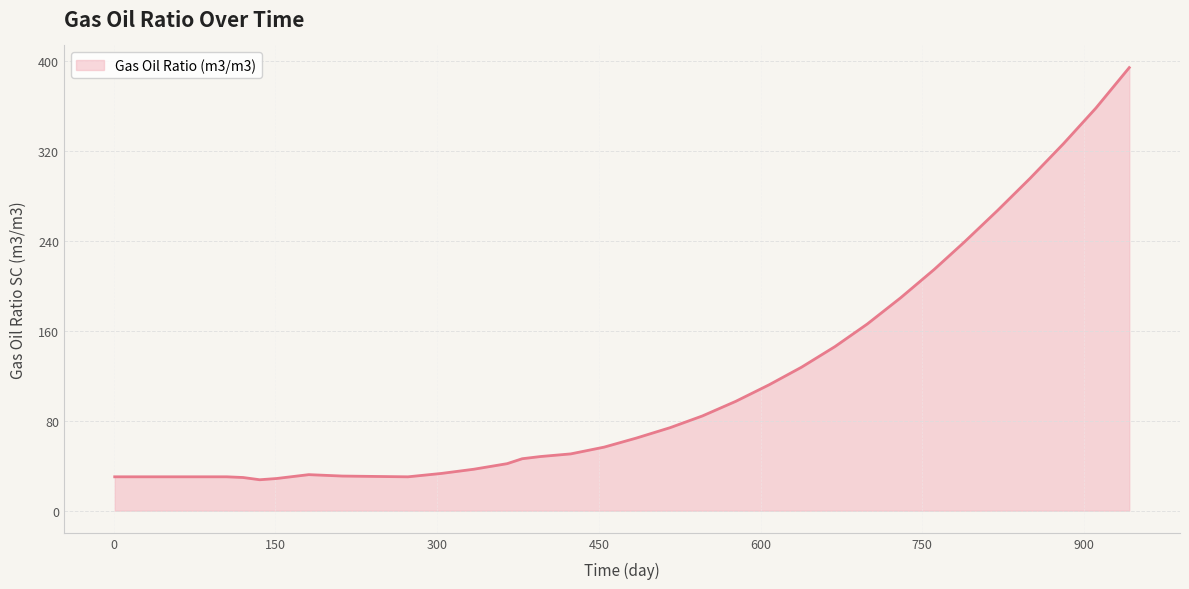

What is the minimum value shown in the chart?

27.5